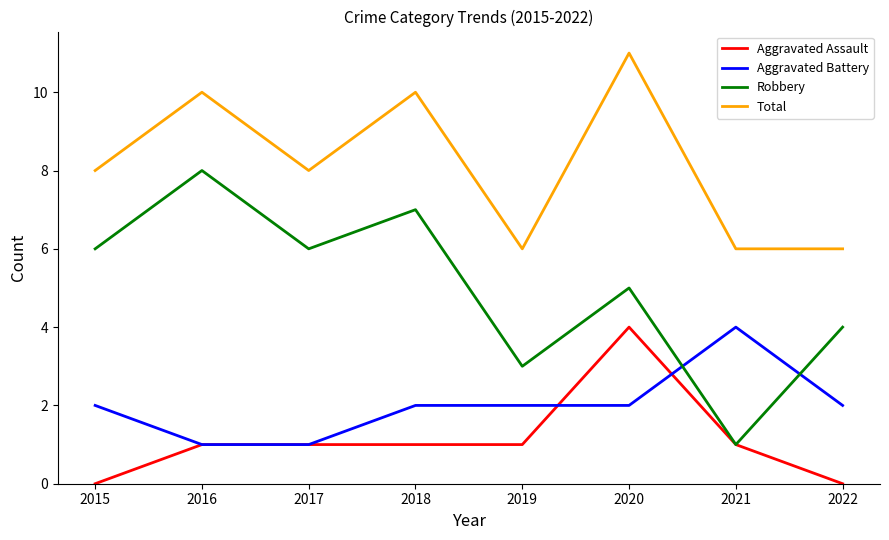

Count the number of data series in this chart.

4